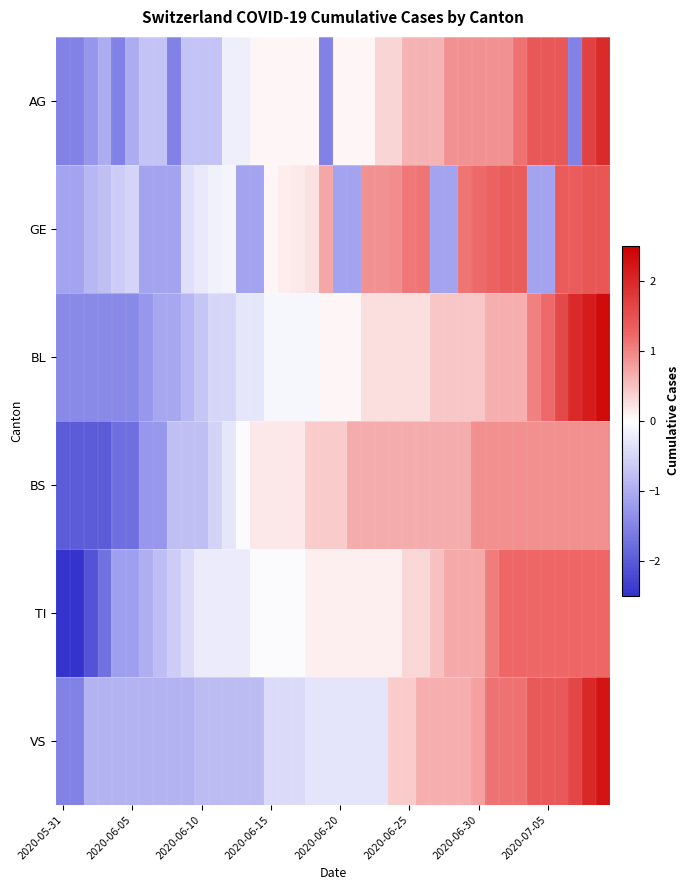

Which series has the widest spread of values?

BL